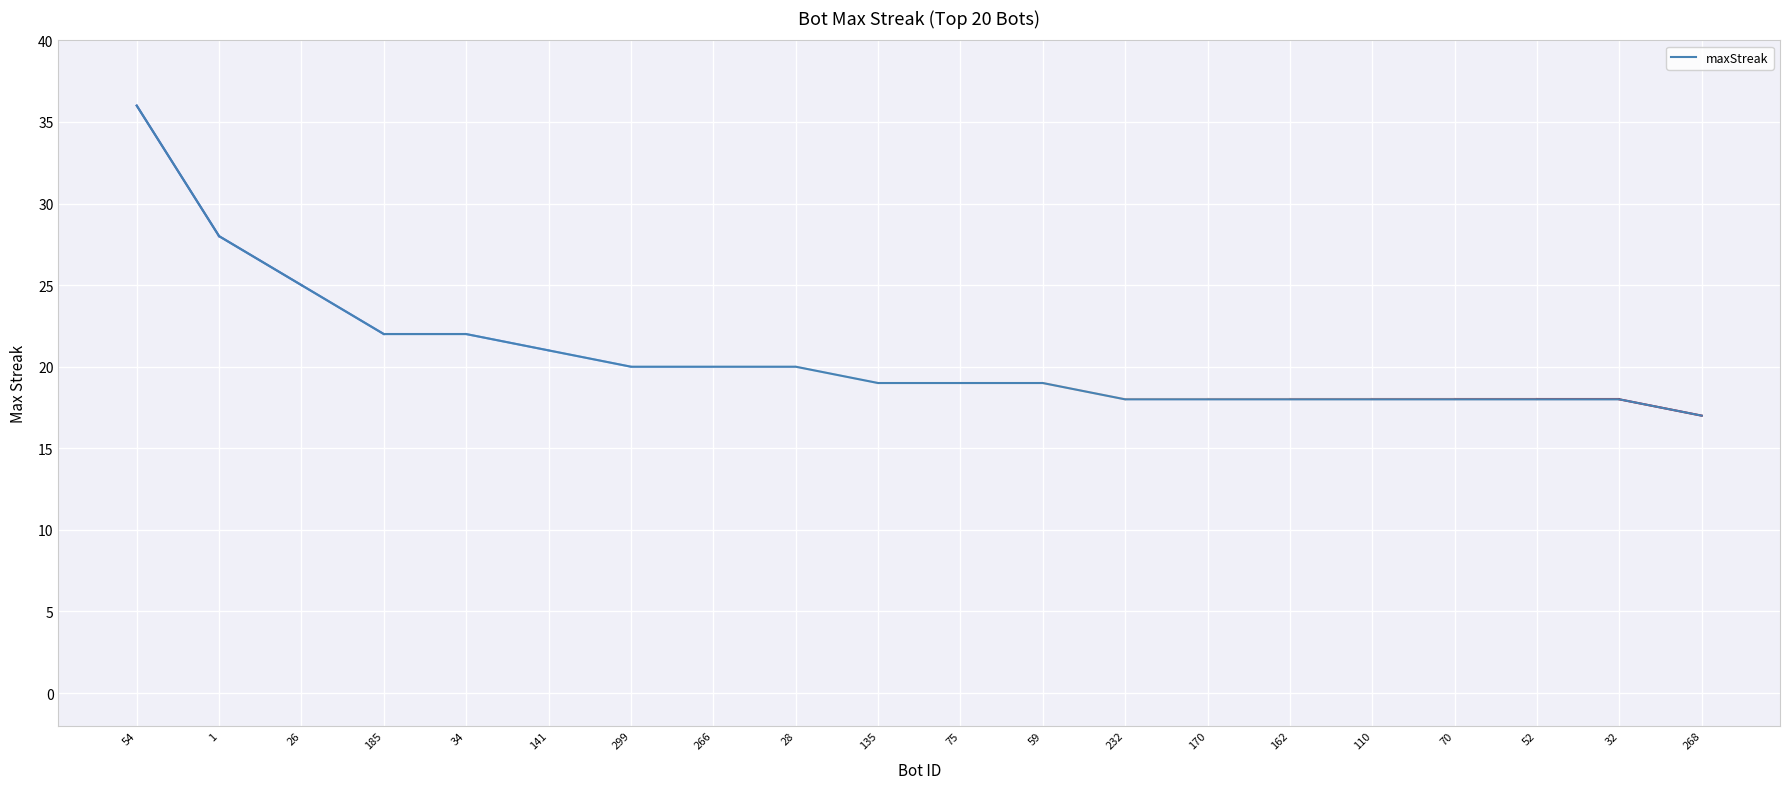

Read the value at 110, to the nearest 5.

20